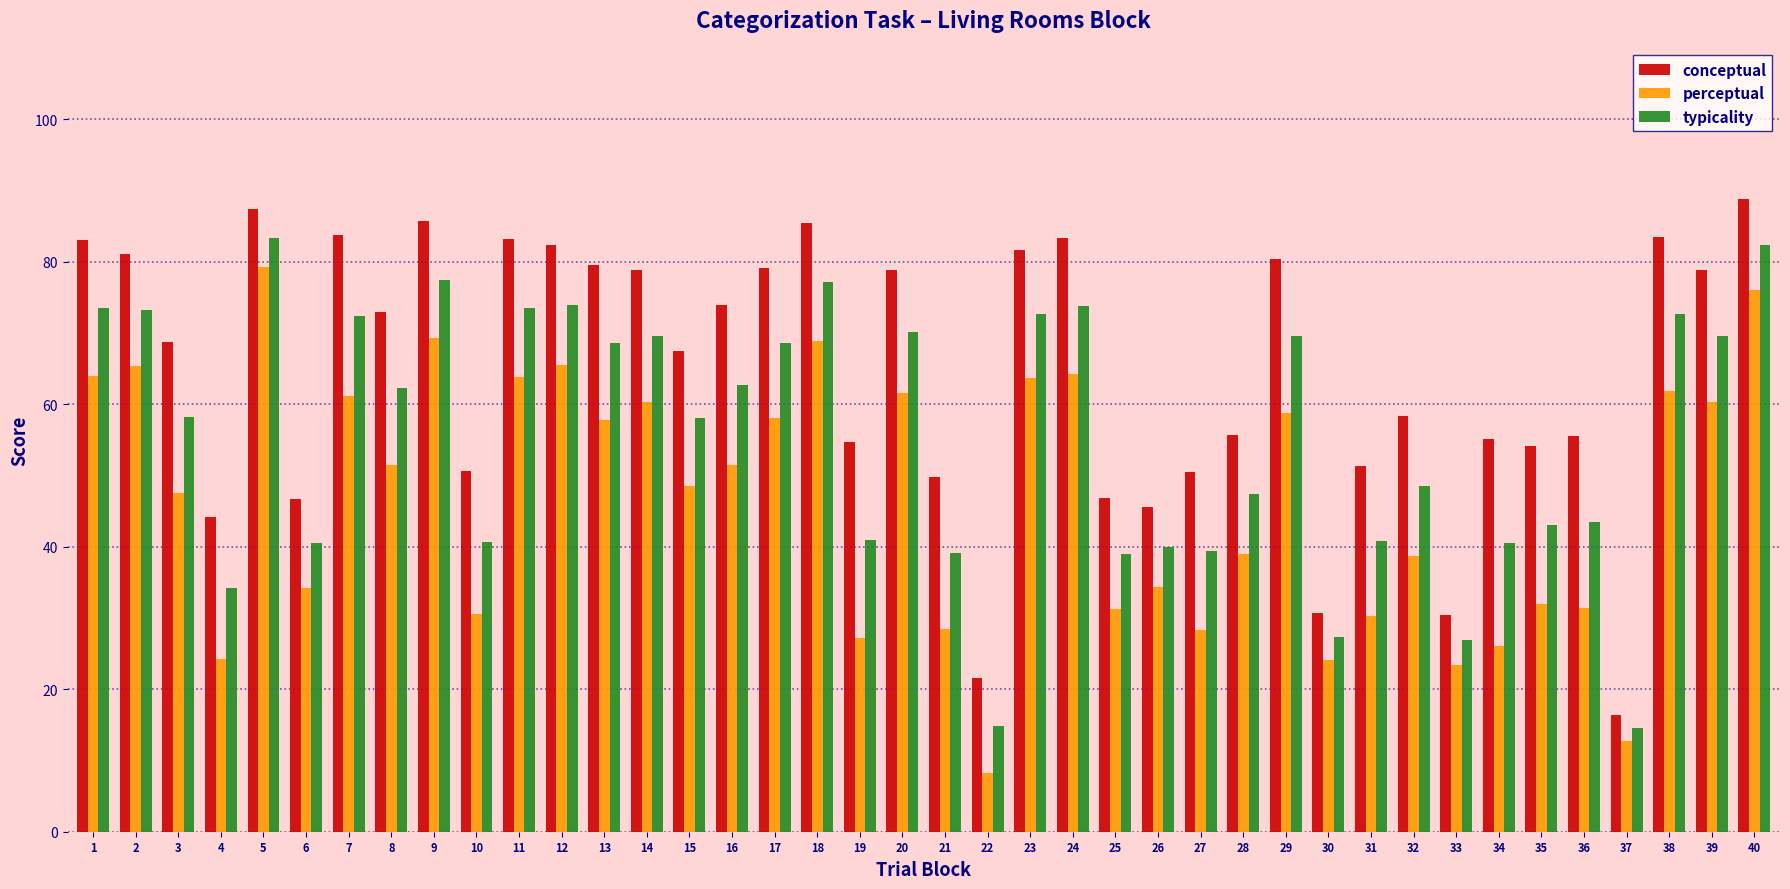

List the series in order of their peak value, lowest first.

perceptual, typicality, conceptual